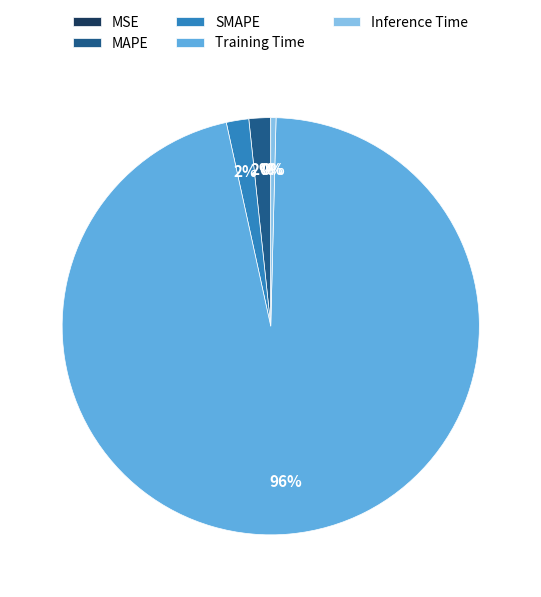

Is the sum of Training Time and Inference Time greater than half?

Yes